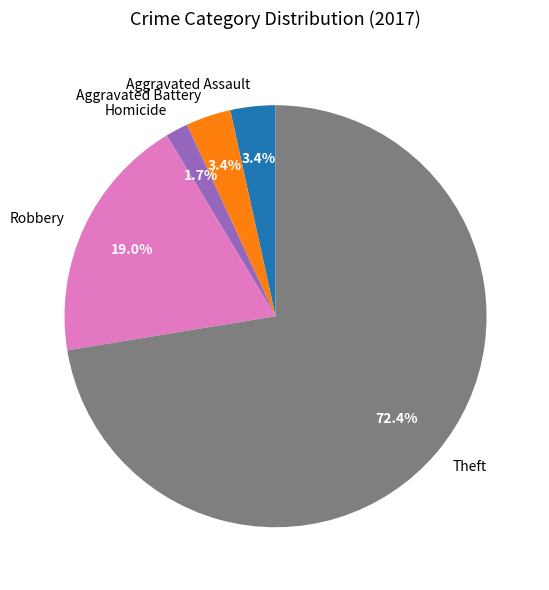

What is the smallest slice in the pie chart?

Homicide